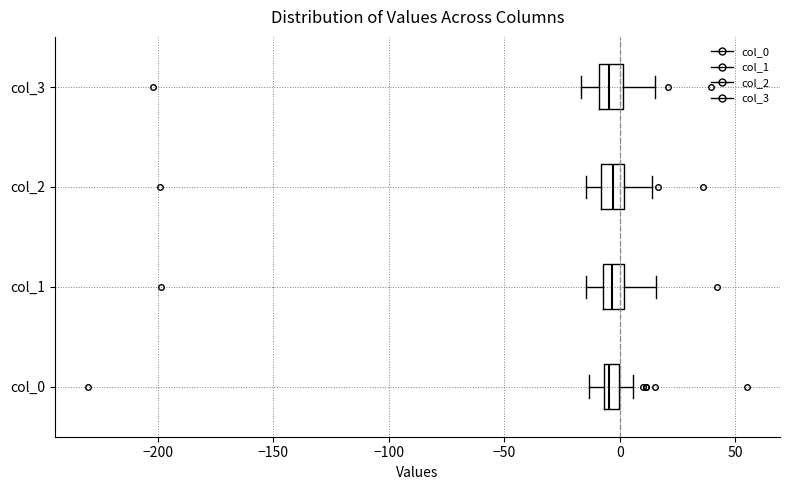

Where is the left edge of the box for col_2 on the x-axis? The values are not printed on the chart, so give them approximately, as read against the axis.

-10